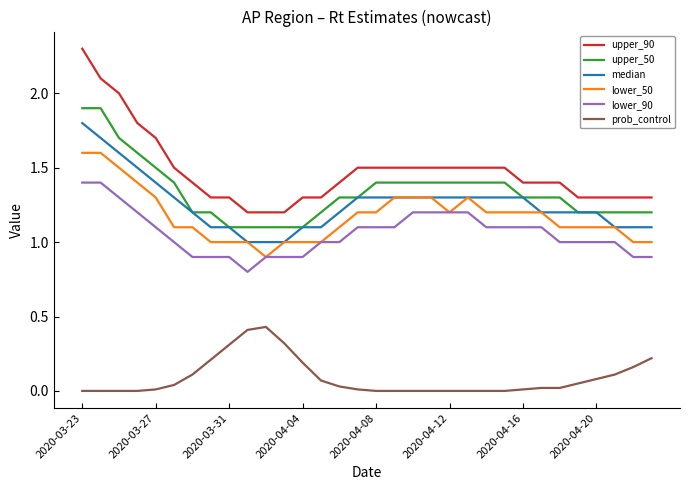

What is the highest value of the lower_90 series?

1.4